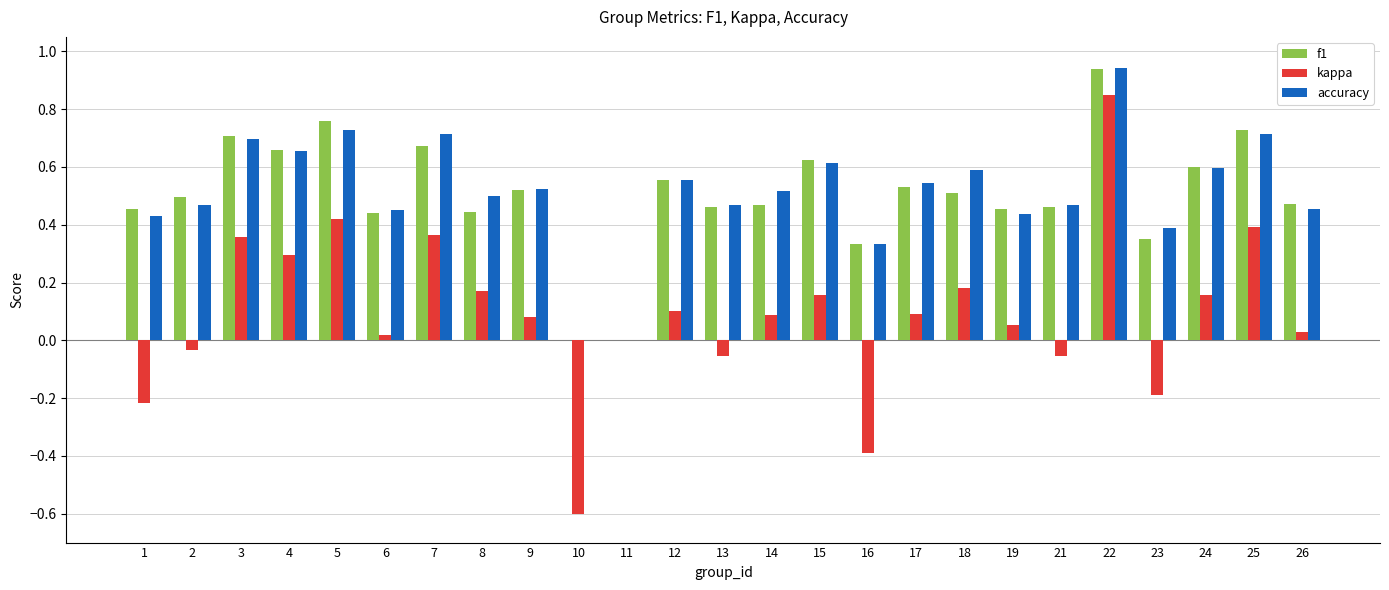

Which series changed the most between 4 and 11?

f1